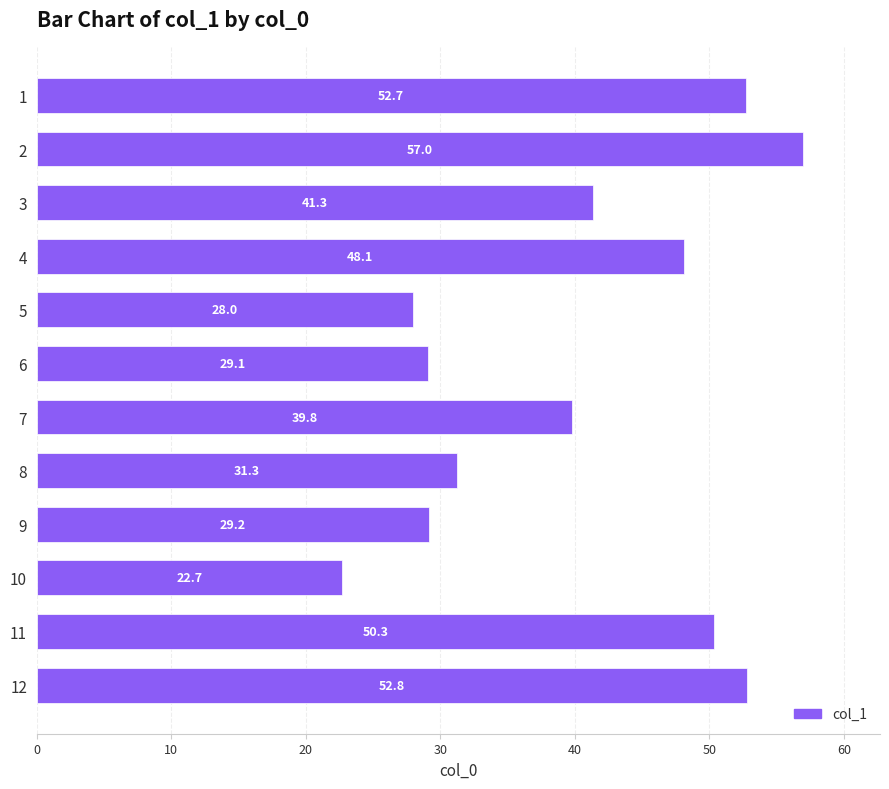

List the labels in order of value, largest first.

2, 12, 1, 11, 4, 3, 7, 8, 9, 6, 5, 10